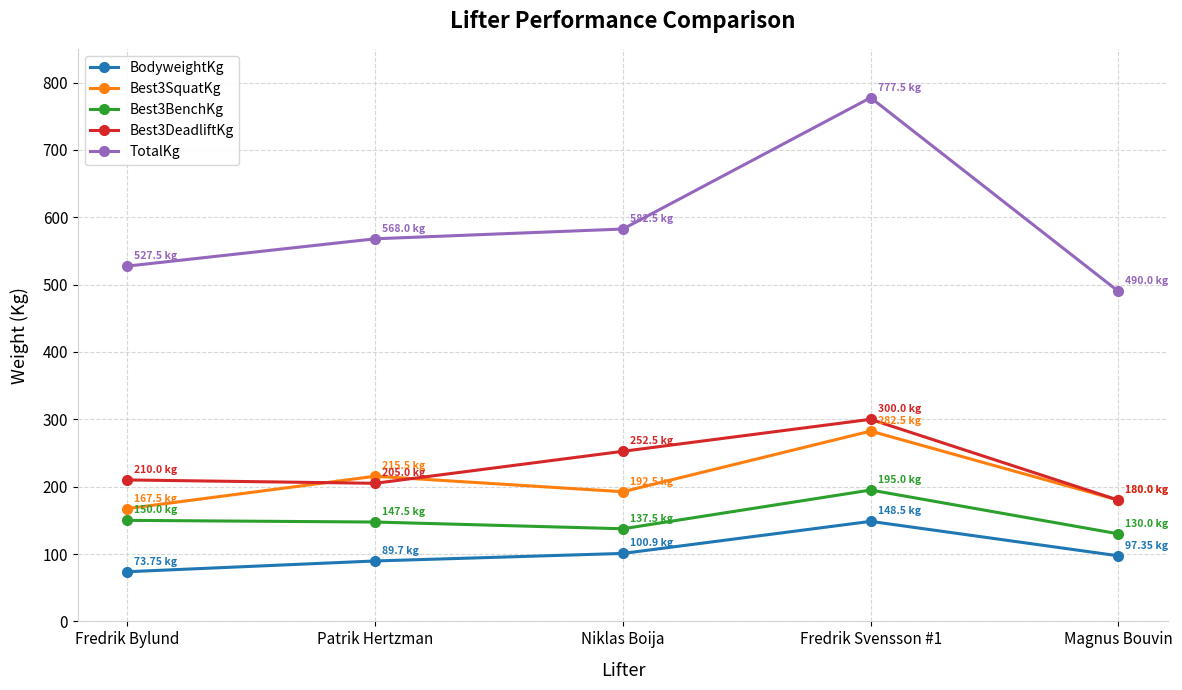

The Best3SquatKg series shows 192.5 at Niklas Boija. True or false?

True